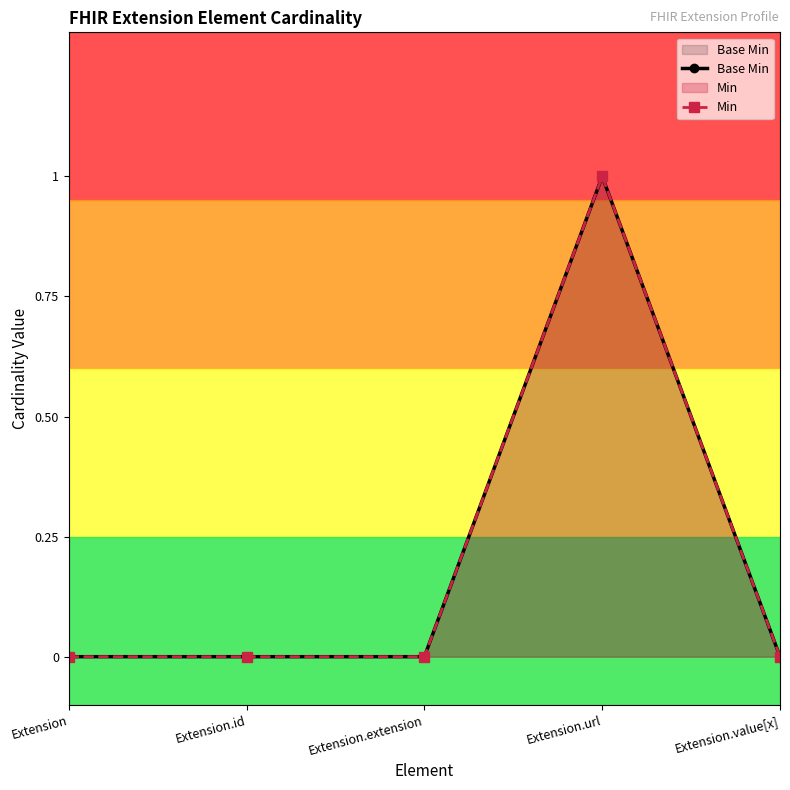

Reading right to left, what are all the values shown in this chart?

Base Min: Extension.value[x]=0	Extension.url=1	Extension.extension=0	Extension.id=0	Extension=0
Min: Extension.value[x]=0	Extension.url=1	Extension.extension=0	Extension.id=0	Extension=0